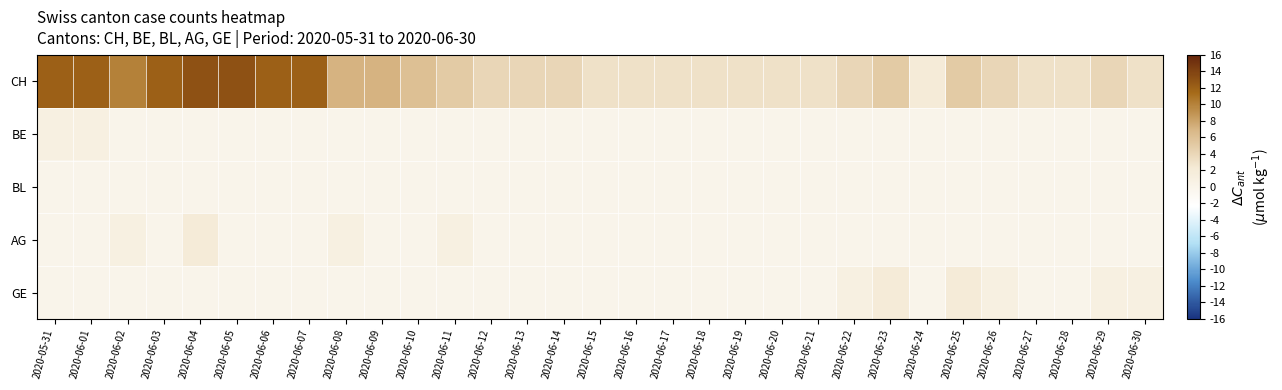

At 2020-06-05, list the series in order from largest to smallest.

CH, BE, BL, AG, GE